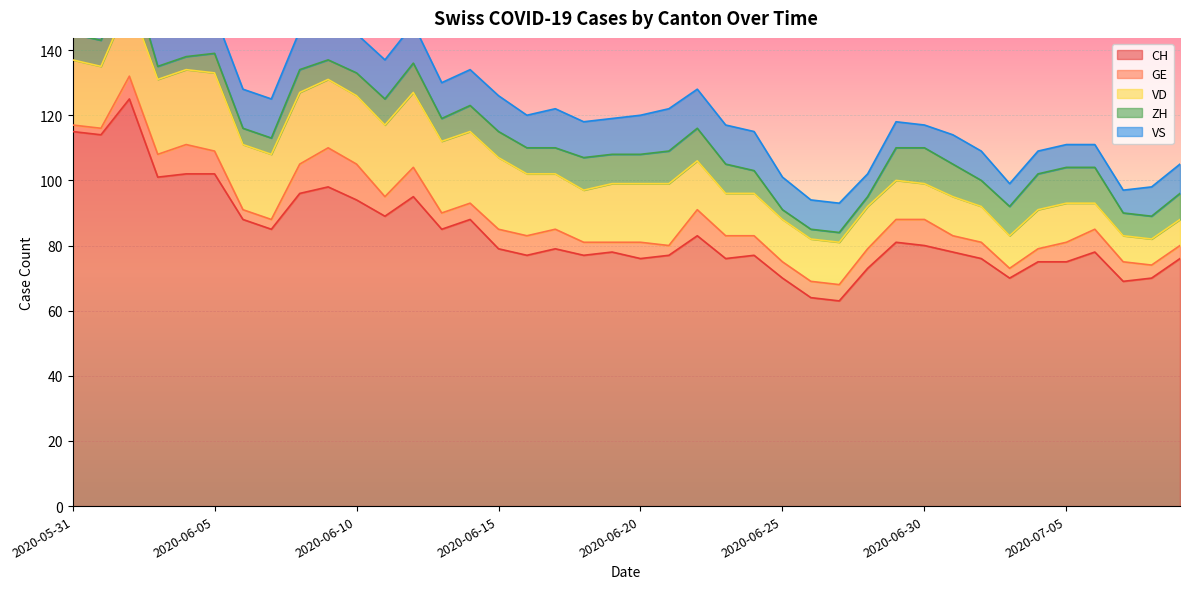

What is the greatest value displayed?

125